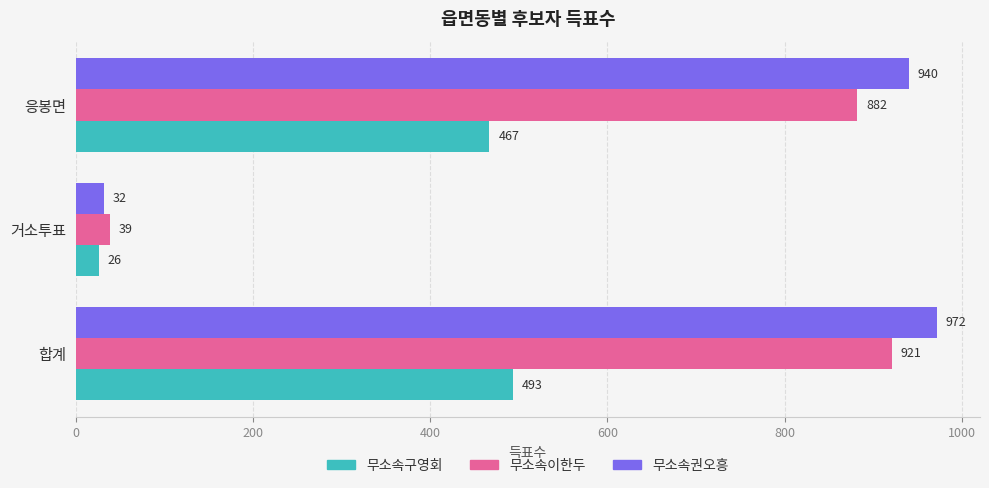

Which series has the widest spread of values?

무소속권오흥